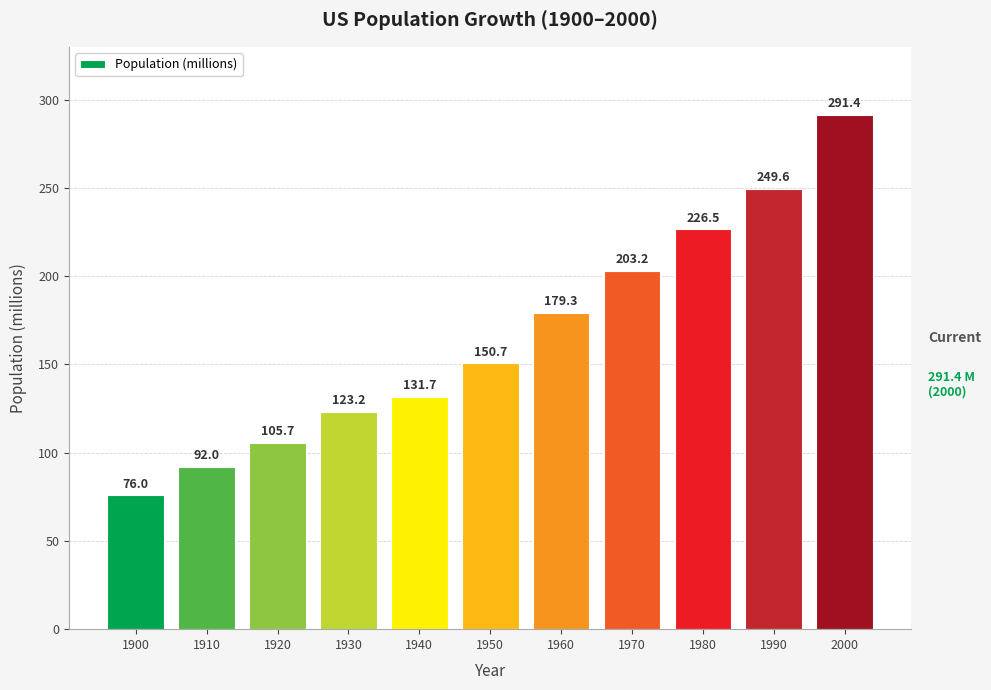

Rank the categories by value from lowest to highest.

1900, 1910, 1920, 1930, 1940, 1950, 1960, 1970, 1980, 1990, 2000